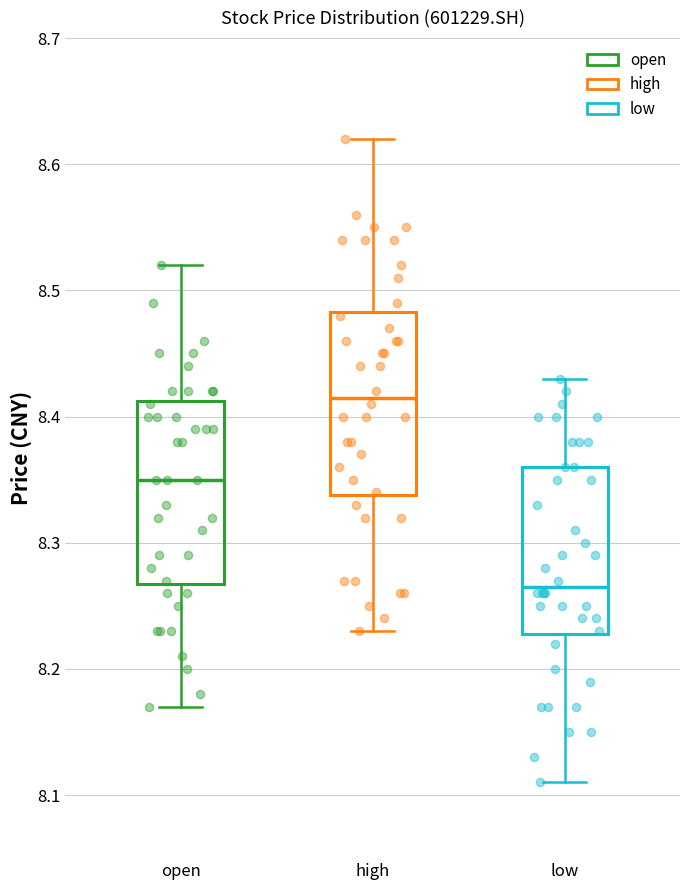

Reading left to right, read every box against the y-axis: the position of its median line, the range the box covers, and the ends of its whiskers. The values are not printed on the chart, so give them approximately, as read against the axis.

open: median 8.35, box 8.27 to 8.41, whiskers 8.17 to 8.52
high: median 8.42, box 8.34 to 8.48, whiskers 8.23 to 8.62
low: median 8.27, box 8.23 to 8.36, whiskers 8.11 to 8.43